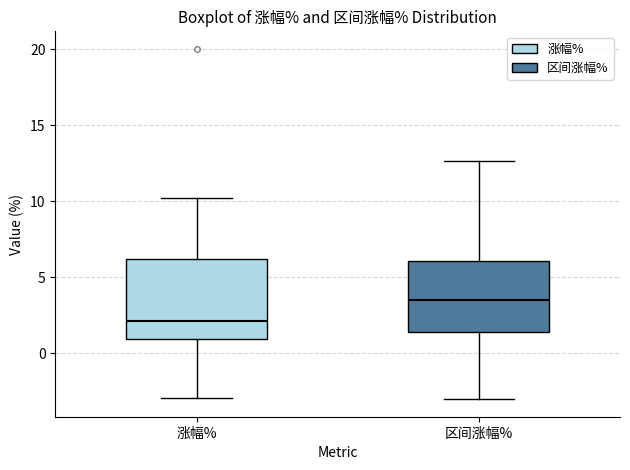

Which box has the lowest median line?

涨幅%